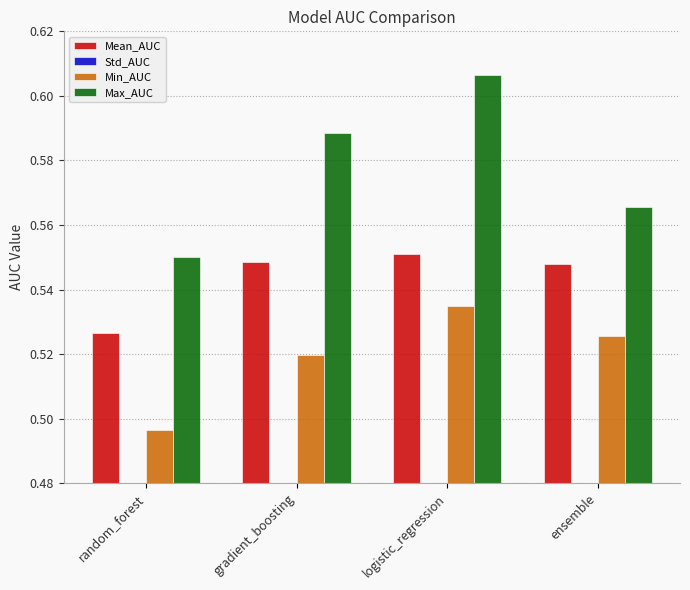

Reading left to right, transcribe all the data shown in this chart.

Mean_AUC: 0.5	0.5	0.6	0.5
Std_AUC: 0.0	0.0	0.0	0.0
Min_AUC: 0.5	0.5	0.5	0.5
Max_AUC: 0.5	0.6	0.6	0.6